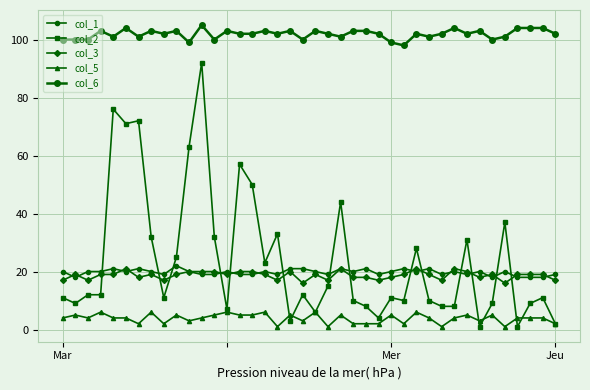

Which category has the lowest value across all series?

33